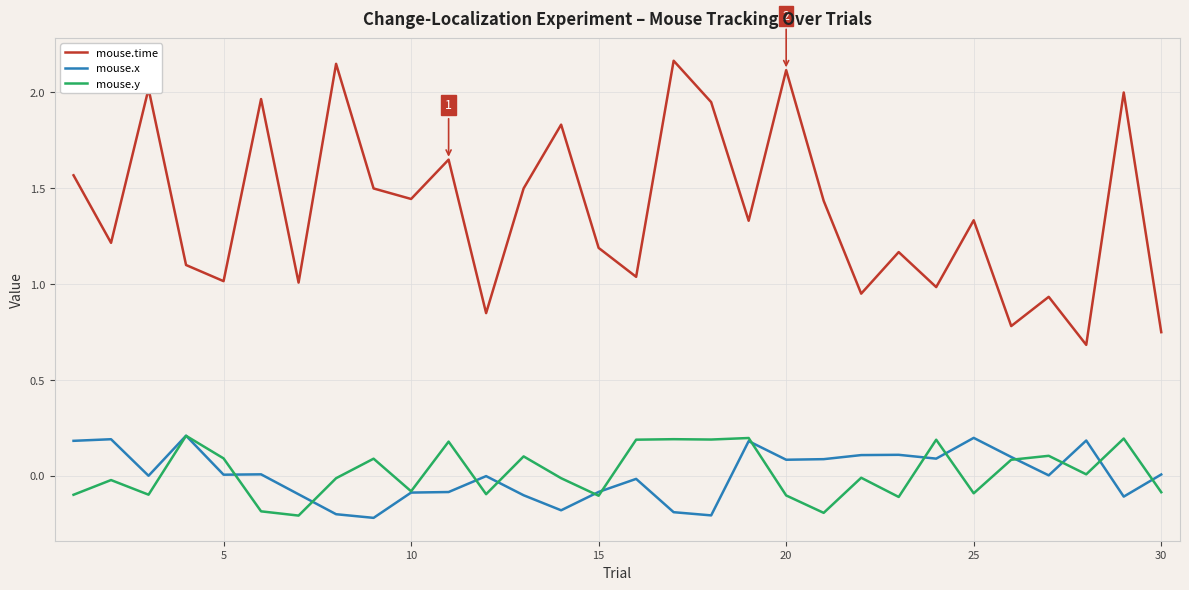

Which series has the largest total across all categories?

mouse.time